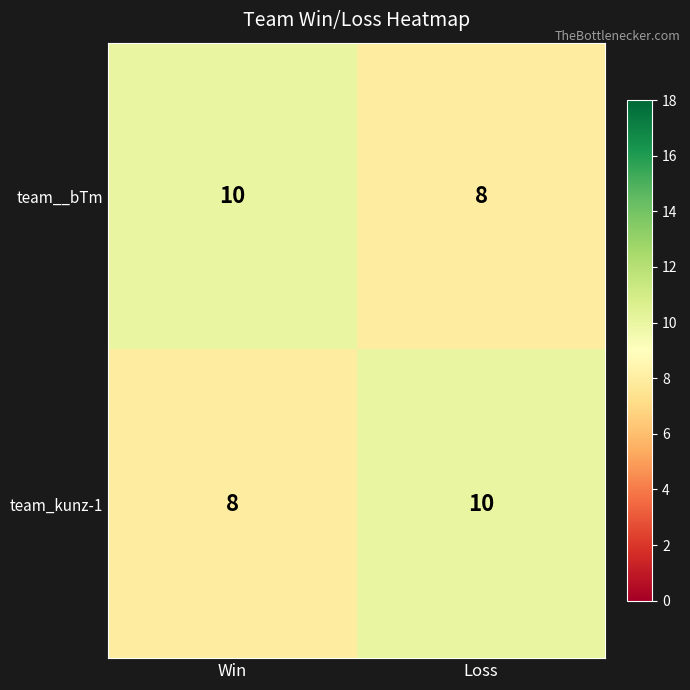

At how many categories does at least one series exceed 8?

2